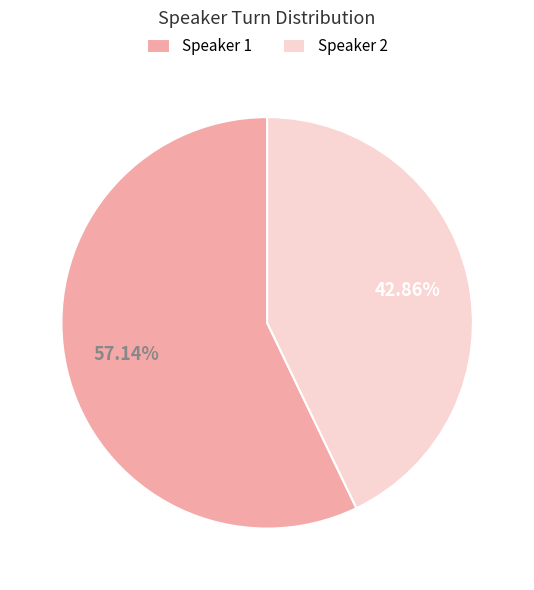

To the nearest percent, what portion does Speaker 2 represent?

43%